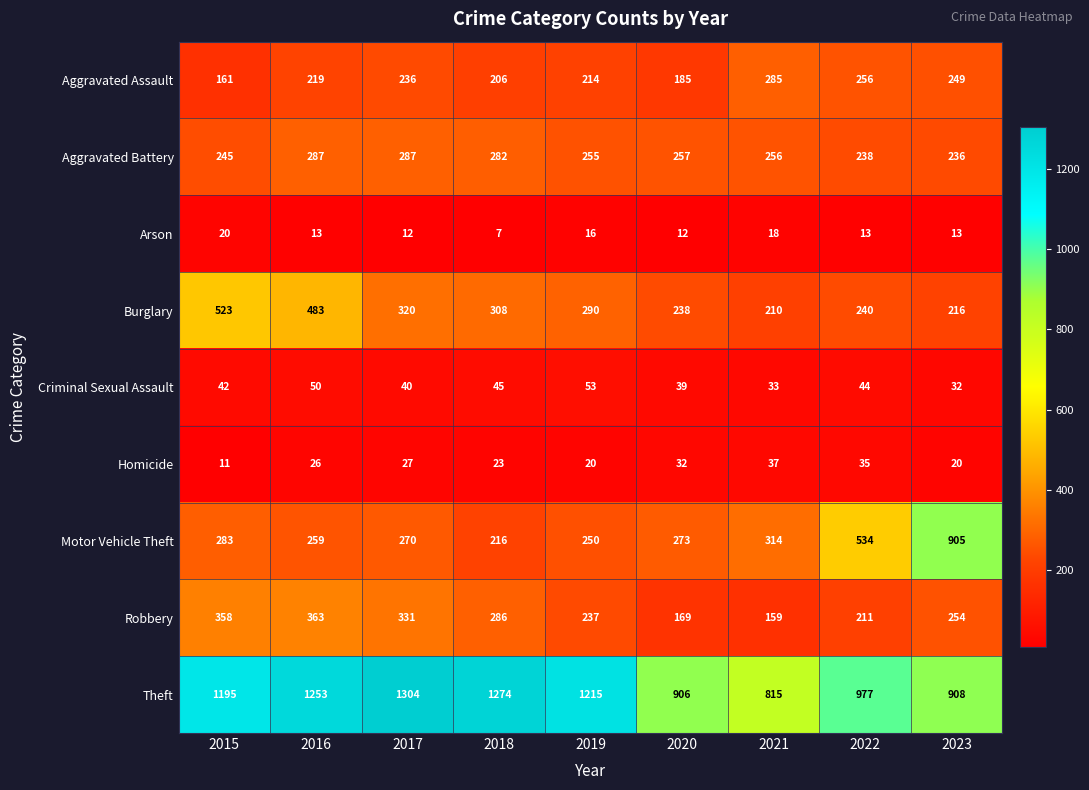

What is the difference between the highest and lowest values at 2018?

1267